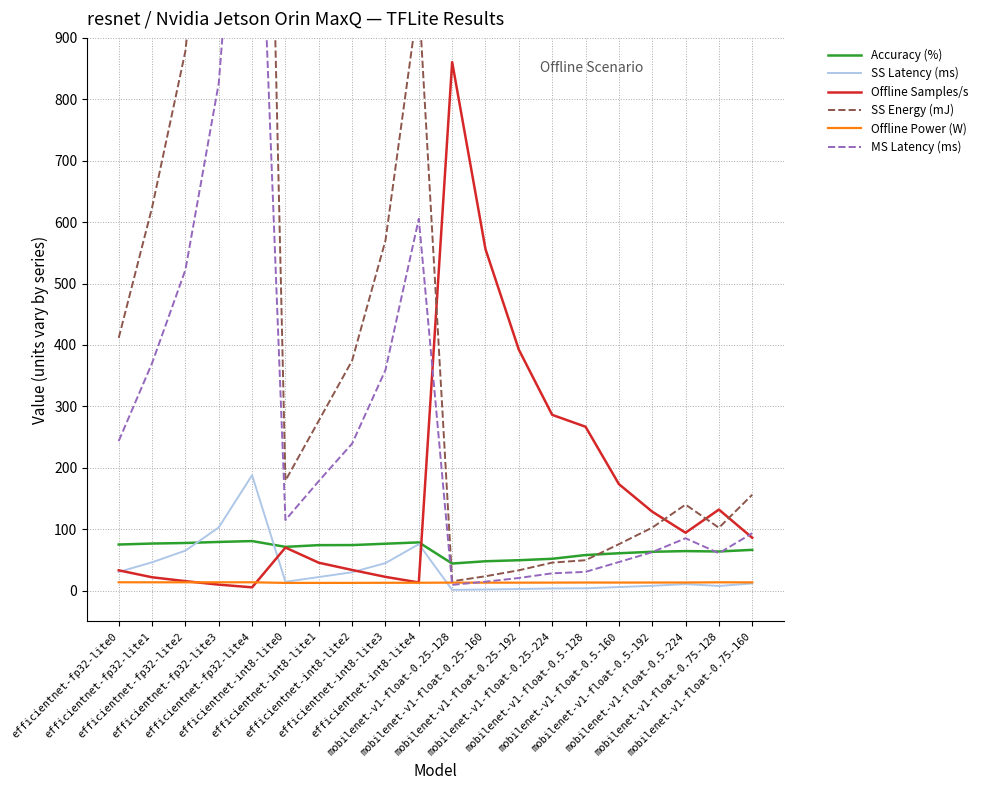

Which series has the largest total across all categories?

SS Energy (mJ)